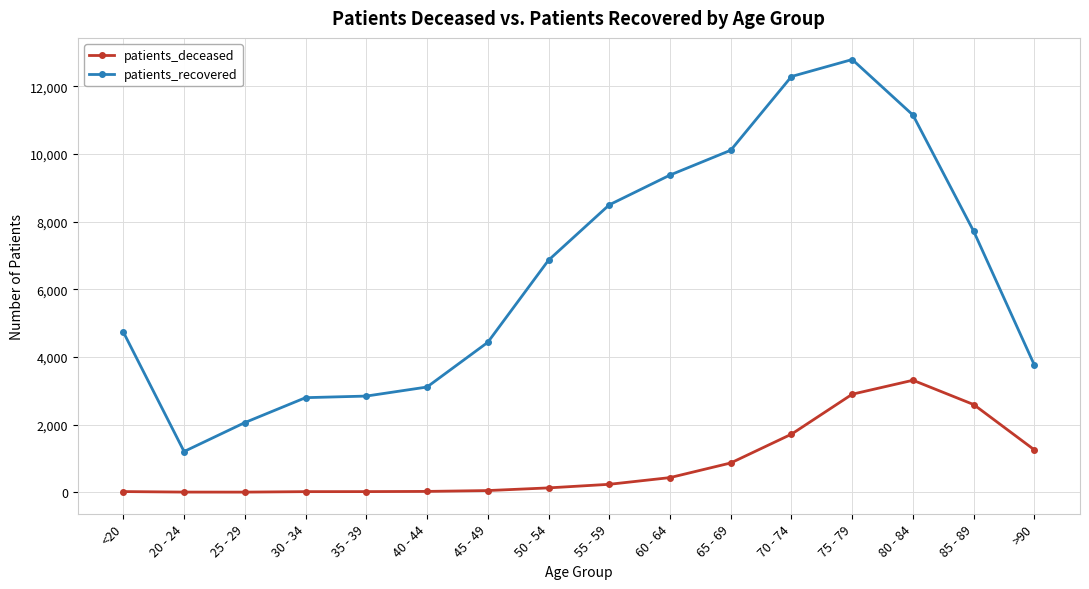

Count the number of data series in this chart.

2